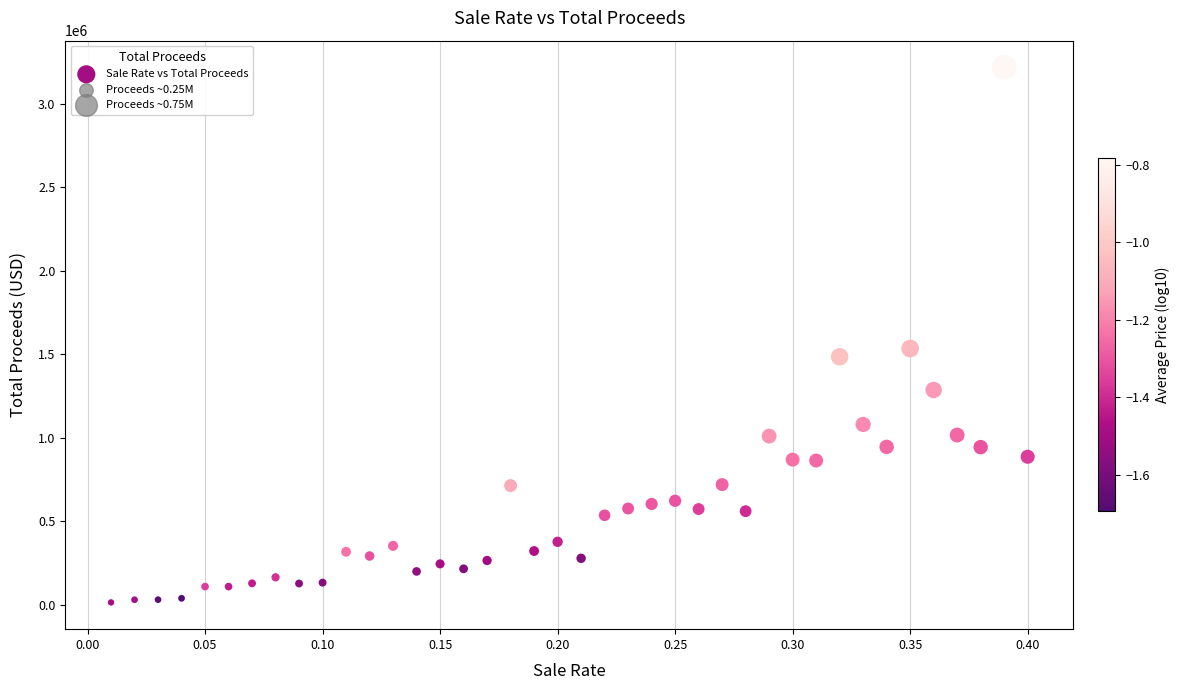

What is the range of X values (max minus min)?

0.4